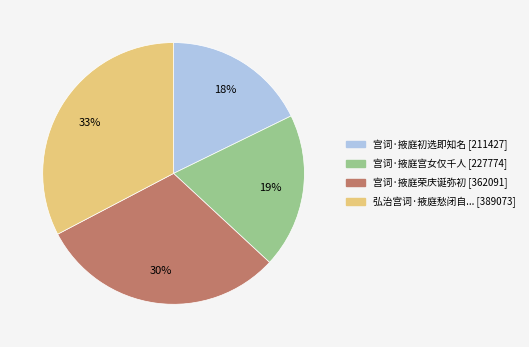

Does any single category account for the majority?

No